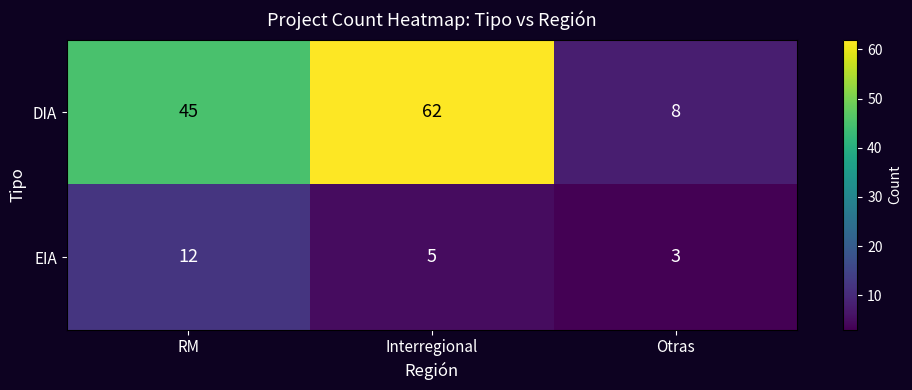

Count the EIA values in the range 3 to 12.

3